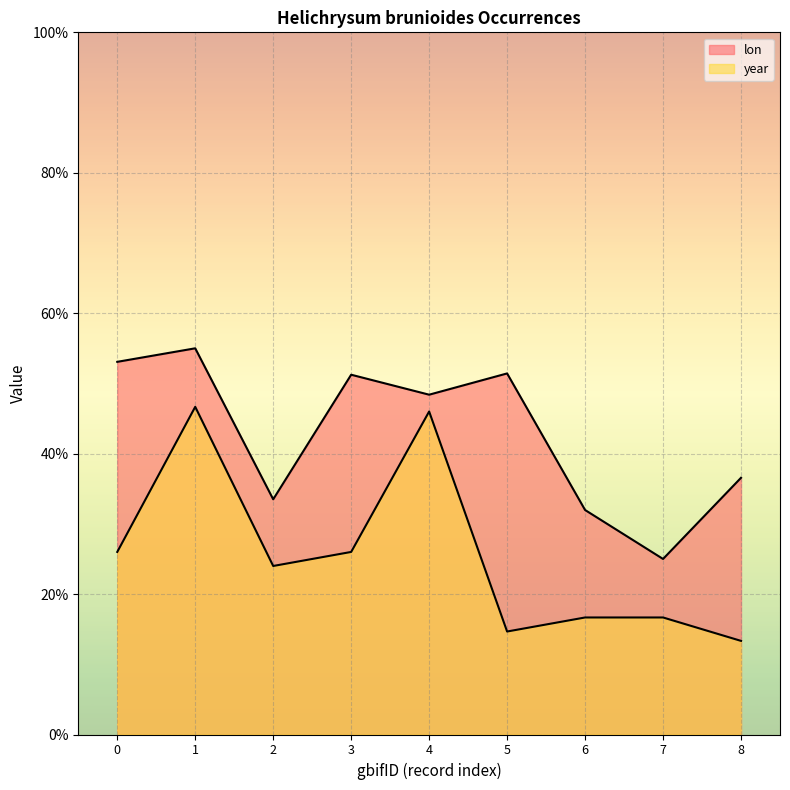

Reading right to left, what are all the values shown in this chart?

lon: 8=36.6	7=25.0	6=32.0	5=51.4	4=48.4	3=51.2	2=33.5	1=55.0	0=53.1
year: 8=13.3	7=16.7	6=16.7	5=14.7	4=46.0	3=26.0	2=24.0	1=46.7	0=26.0